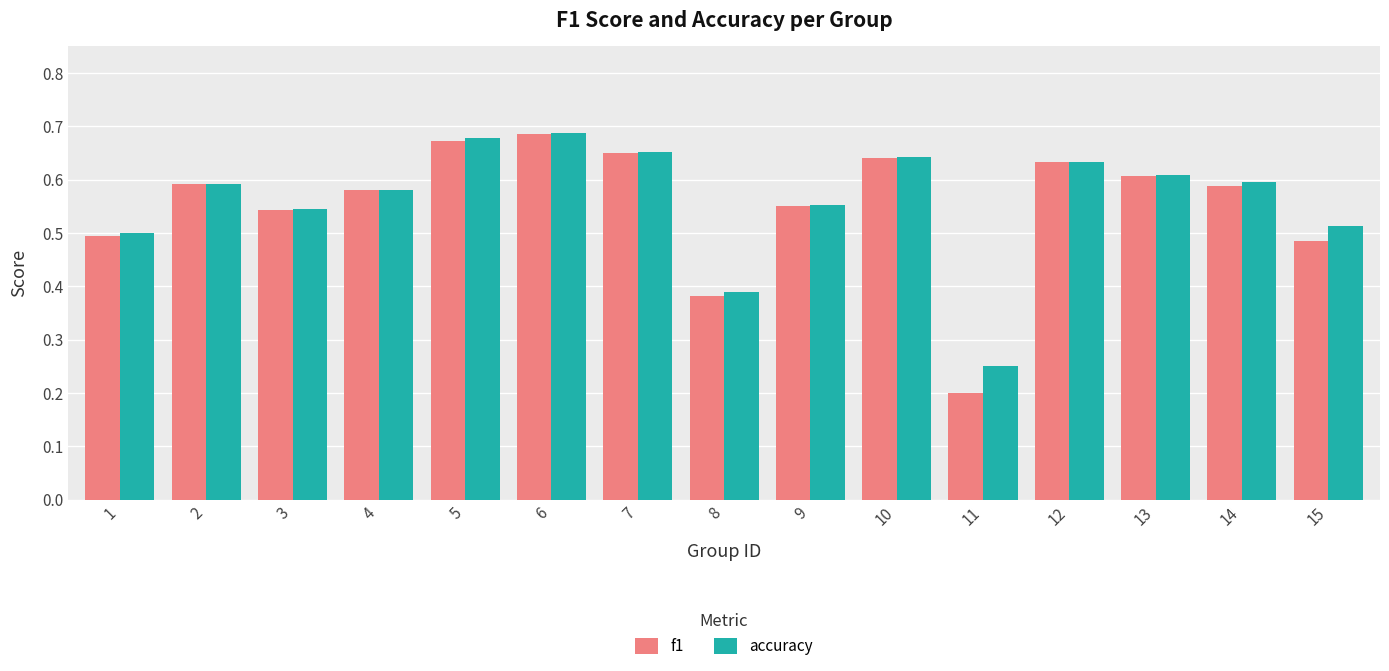

Rank the series by their average value, from highest to lowest.

accuracy, f1